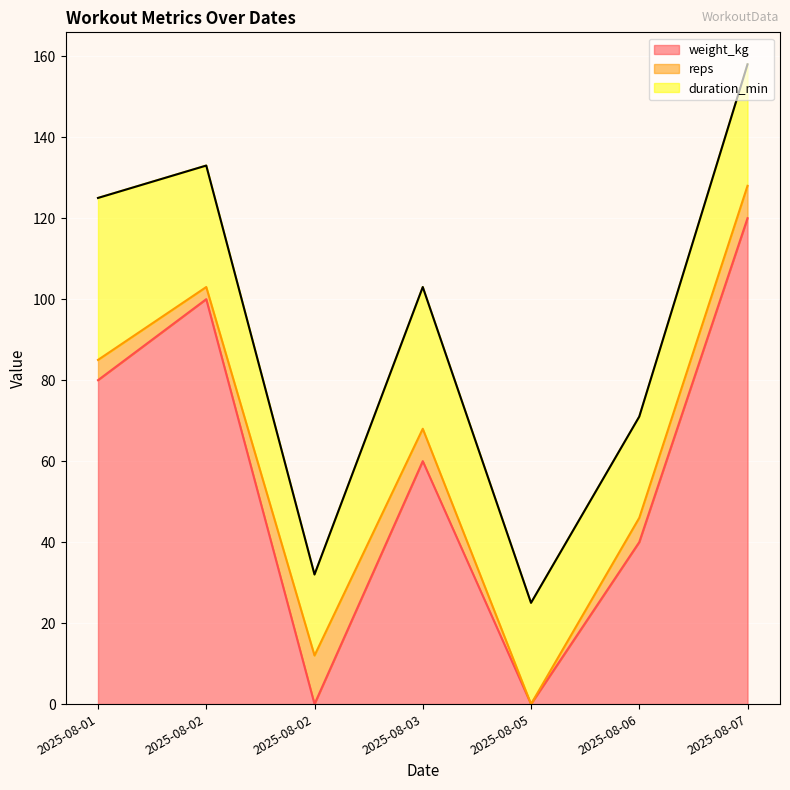

At 2025-08-06, list the series in order from largest to smallest.

weight_kg, duration_min, reps